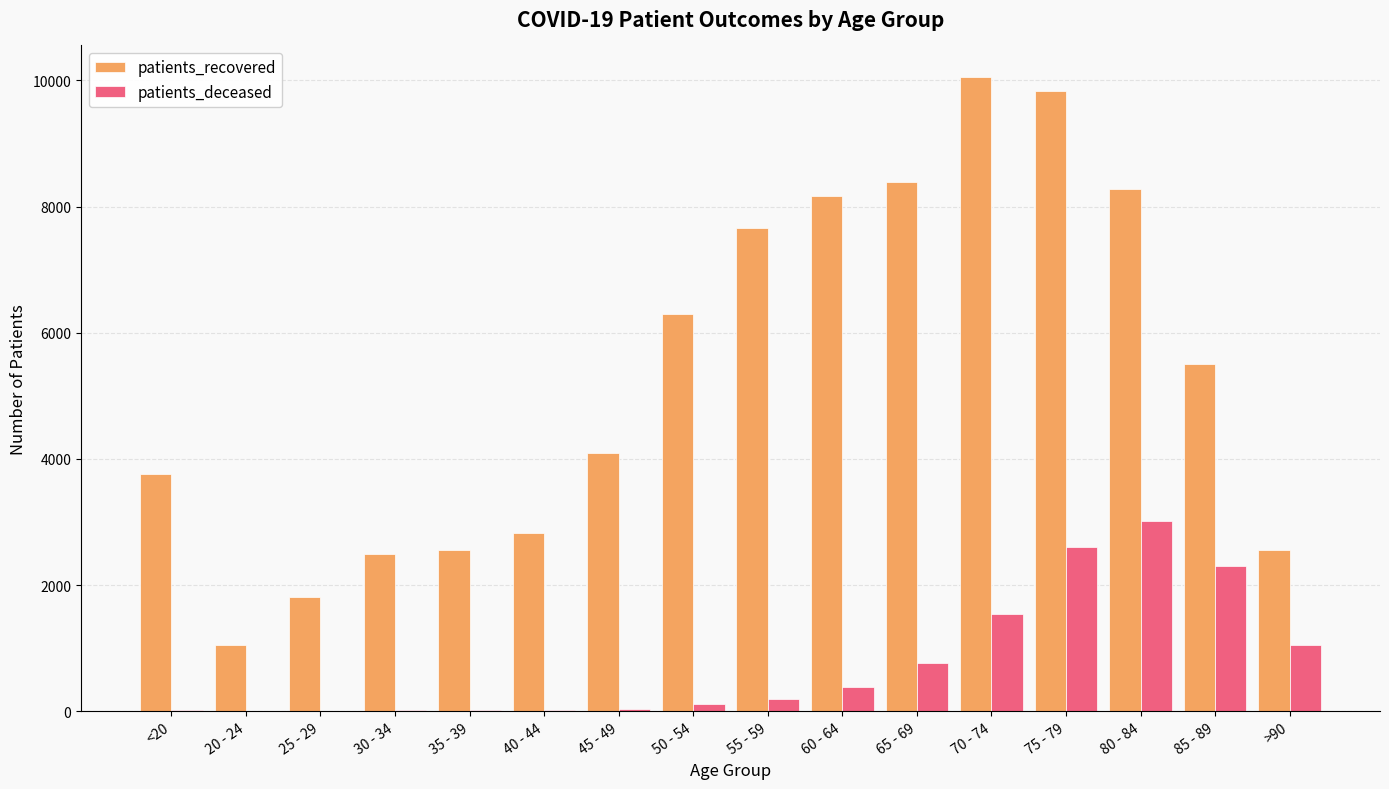

What is the difference between the patients_recovered values at 70 - 74 and 40 - 44?

7232